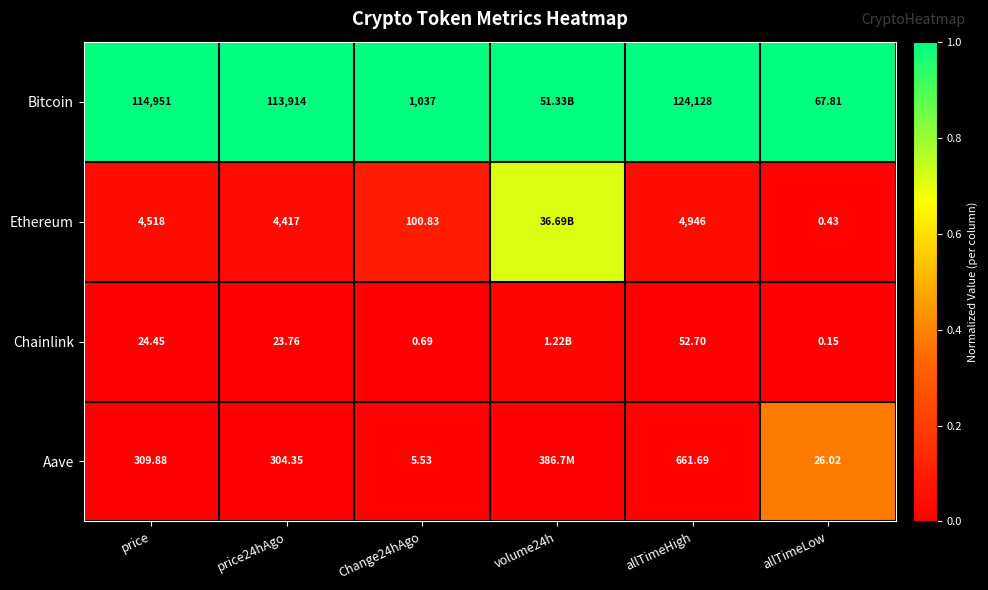

What is the difference between the highest and lowest values at price24hAgo?

113890.2